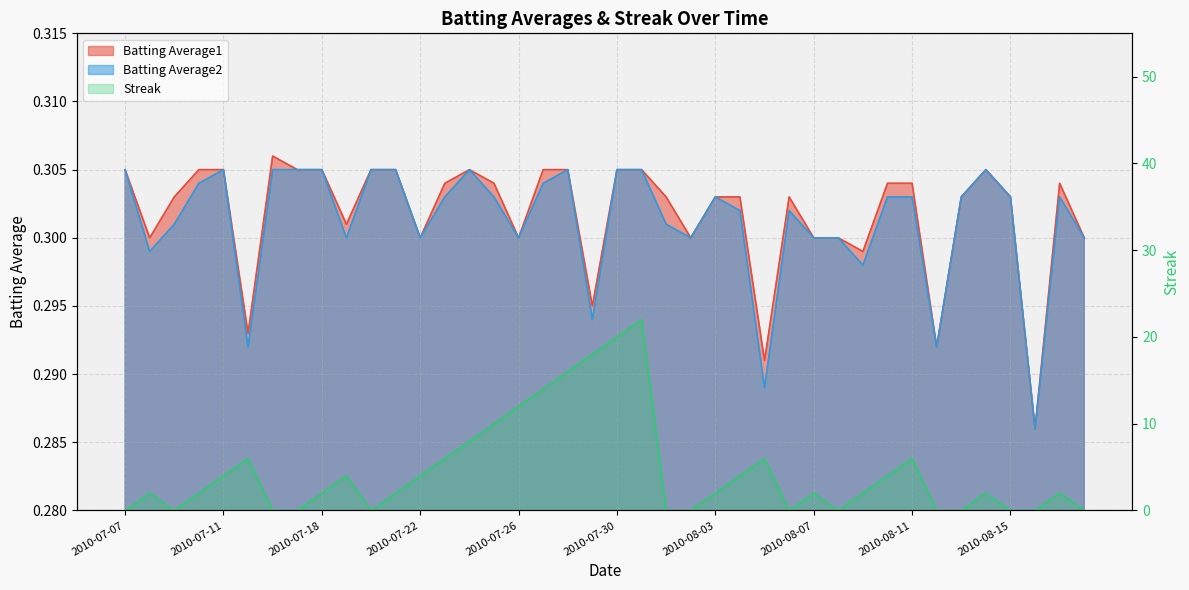

Is the value of Streak at 2010-08-08 greater than the value of Batting Average2 at 2010-07-30?

No